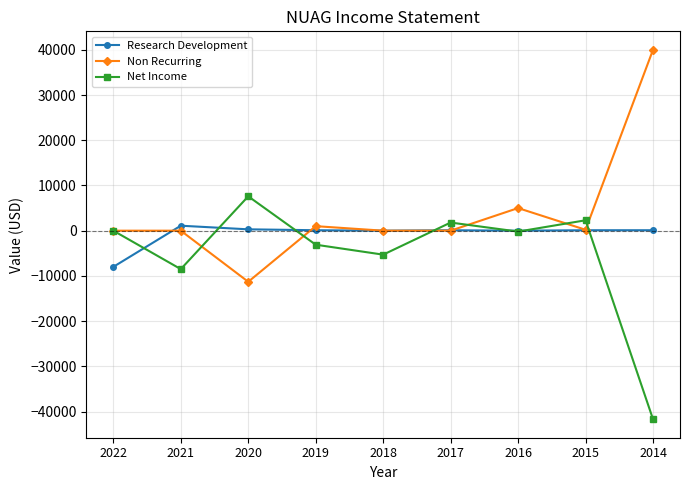

List the series in order of their overall mean, lowest first.

Net Income, Research Development, Non Recurring